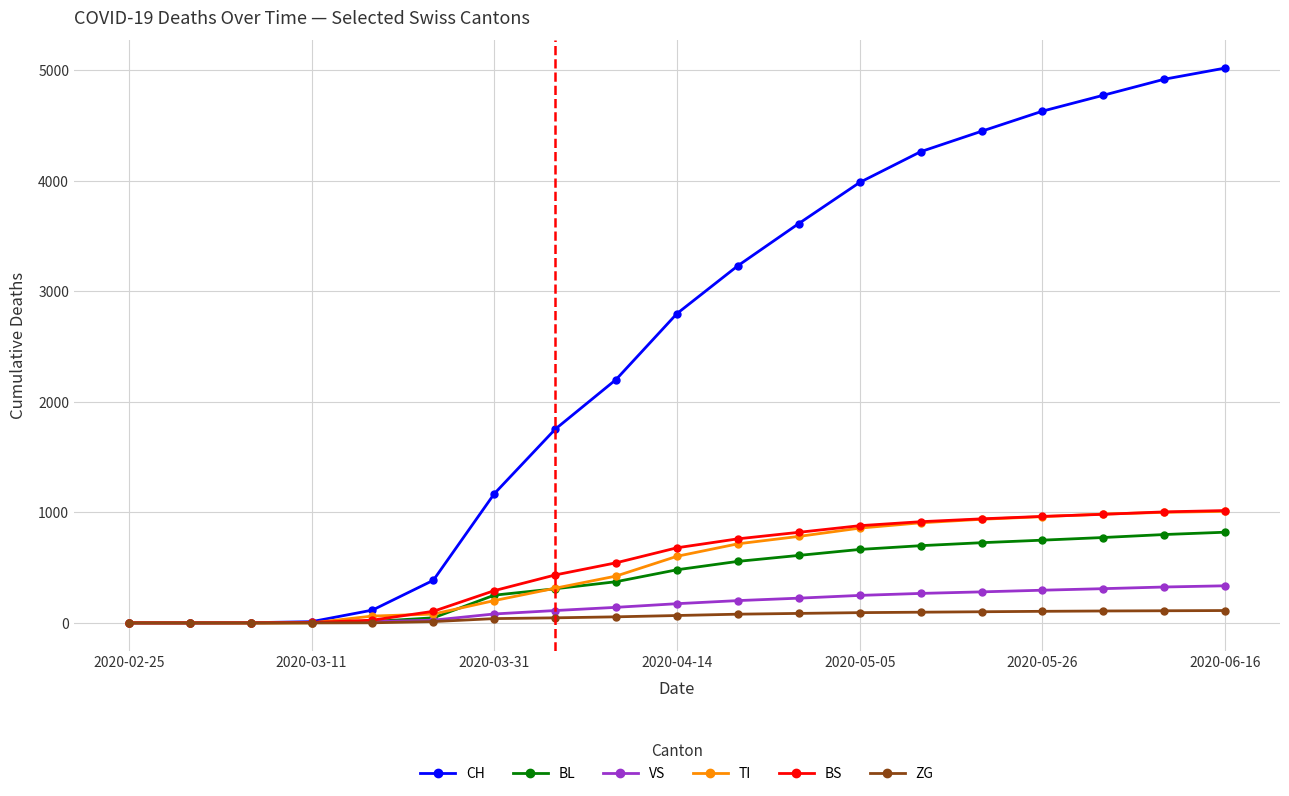

Which series has the widest spread of values?

CH